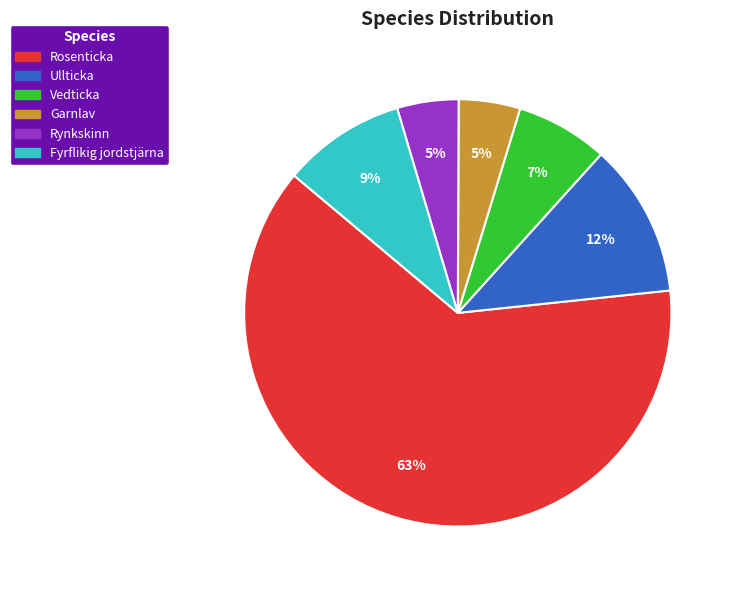

How many slices are in this pie chart?

6